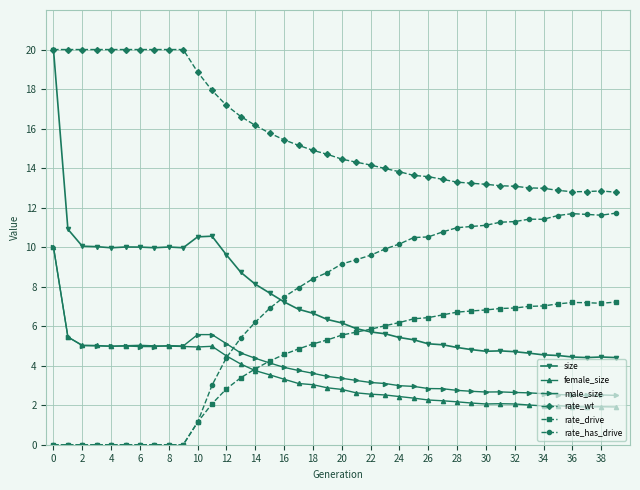

How many data points does each series have?

40